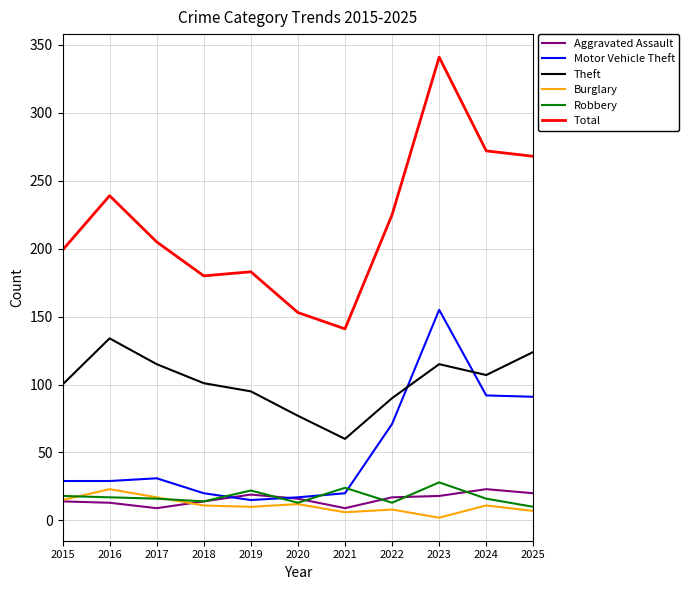

What is the sum of the Motor Vehicle Theft values at 2025 and 2024?

183